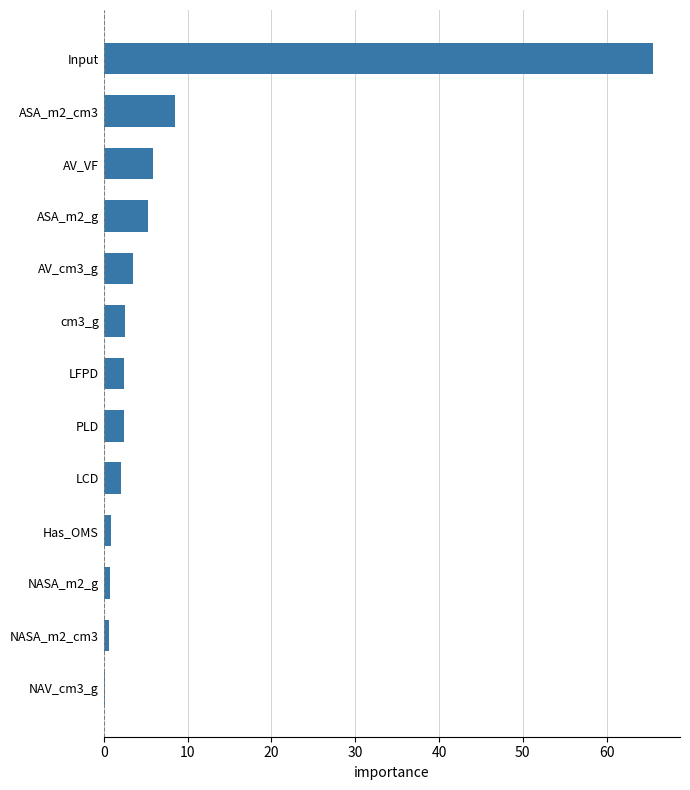

Where is the data nearest to the value 32?

ASA_m2_cm3